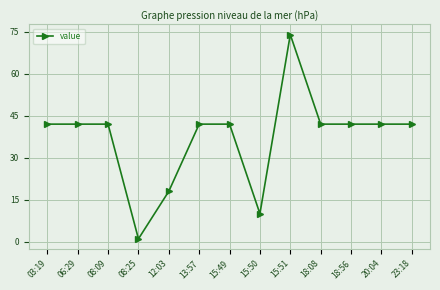

What is the average value?

37